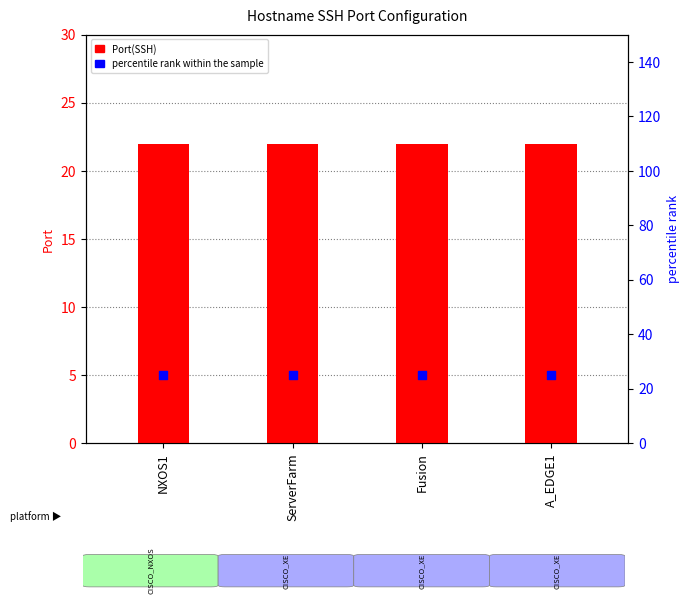

At how many categories does at least one series exceed 24?

4